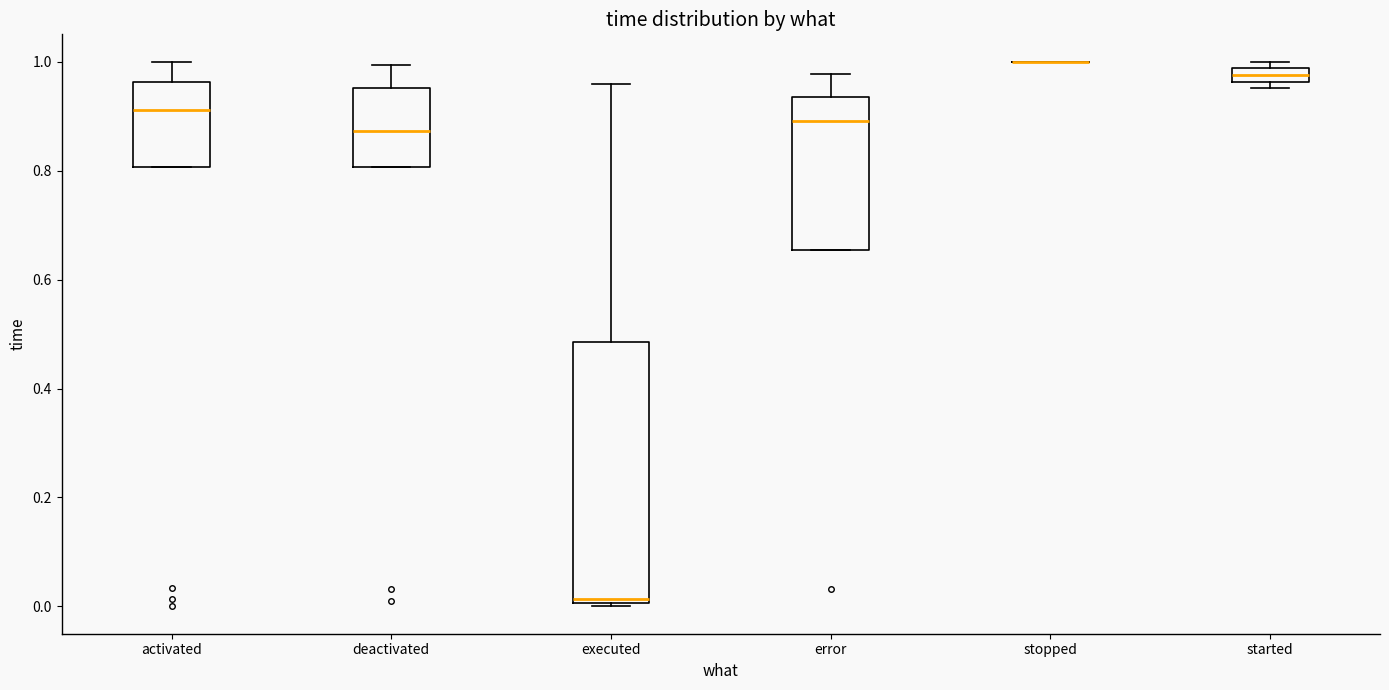

Comparing the boxes themselves (not the whiskers), which one is the tallest?

executed